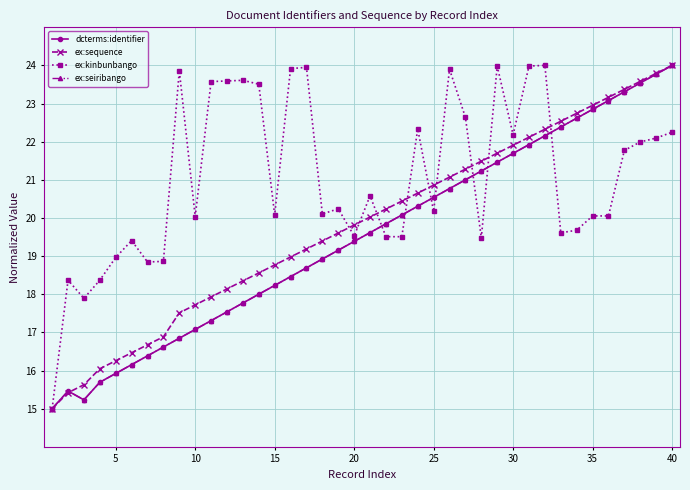

Is this an area chart (filled region under the line)?

No